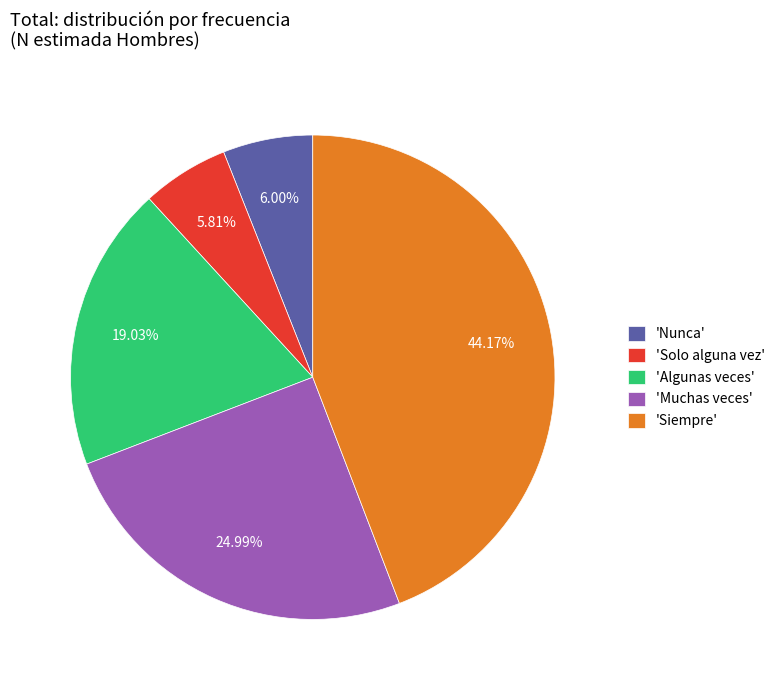

Which category has the biggest portion of the pie?

'Siempre'